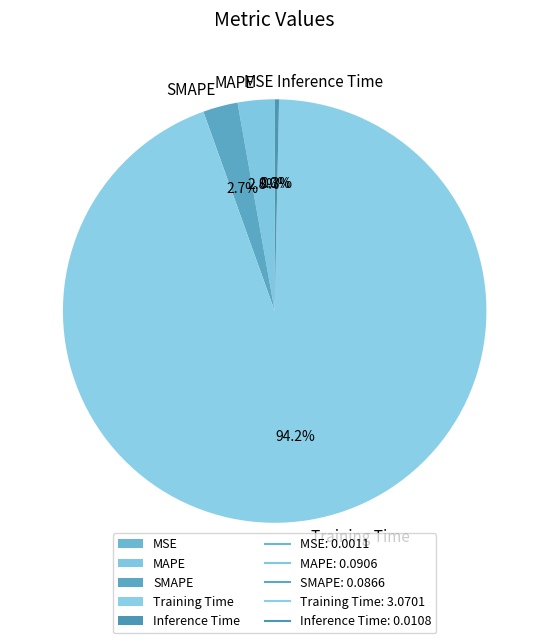

What percentage is NOT represented by Training Time?

5.8%